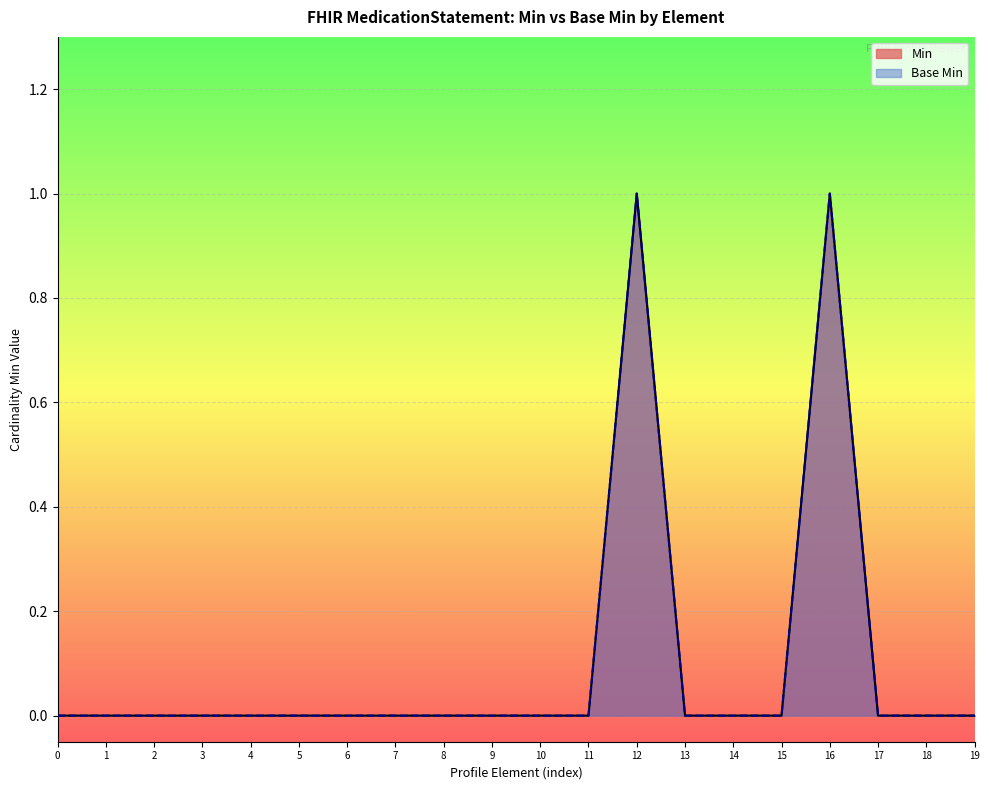

Between 9 and 17, which series saw the biggest shift?

Min